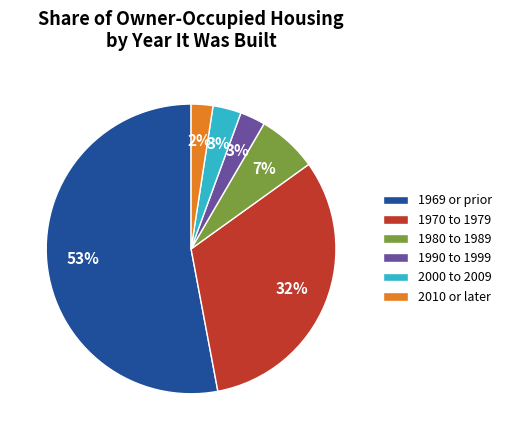

Between 1969 or prior and 1990 to 1999, which is larger?

1969 or prior